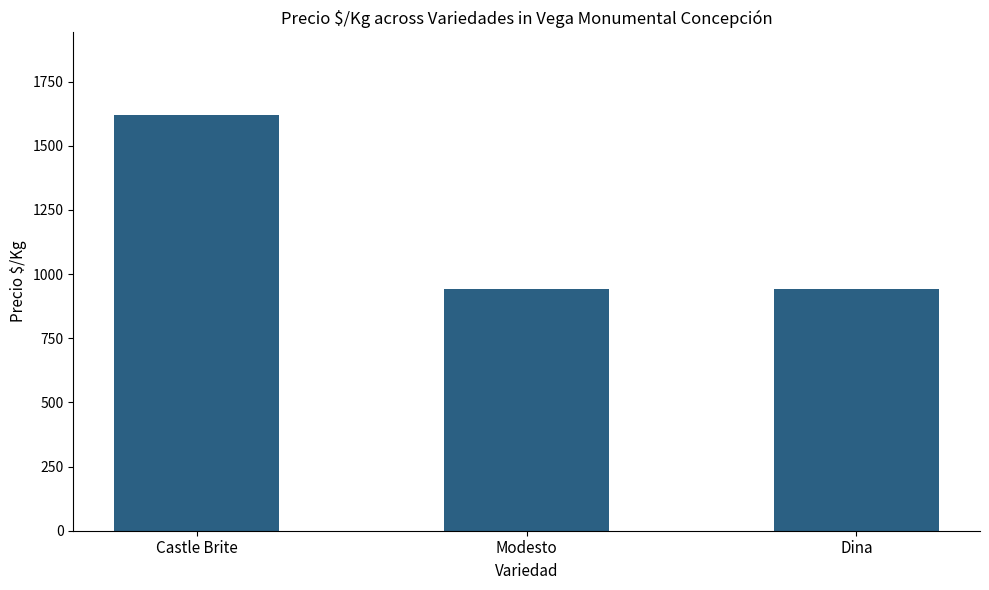

What is the difference between the maximum and second lowest values?

674.9